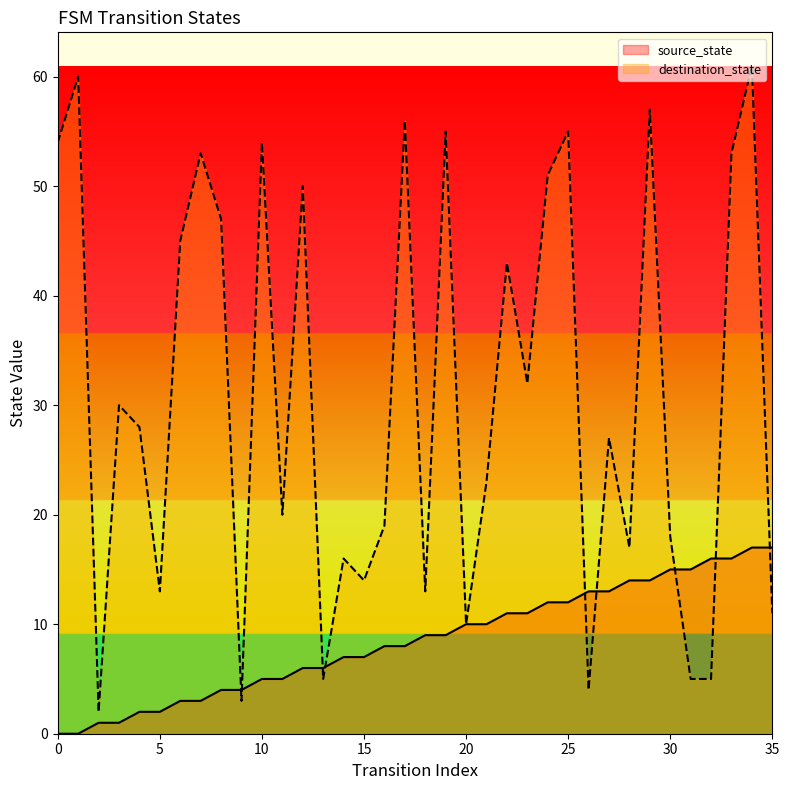

What is the greatest value displayed?

61